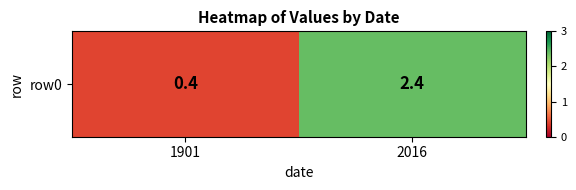

Reading left to right, list all the values displayed in this chart.

0.4	2.4